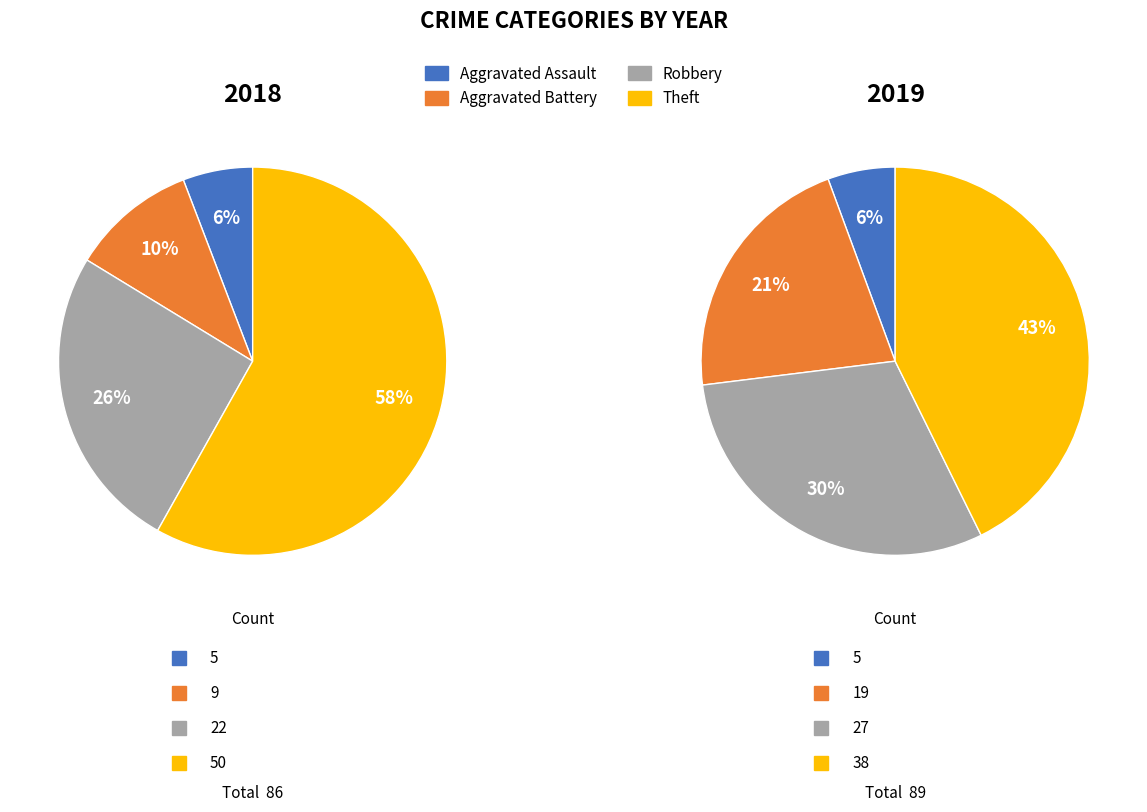

Is the sum of values_2018 and 3 greater than half?

Yes